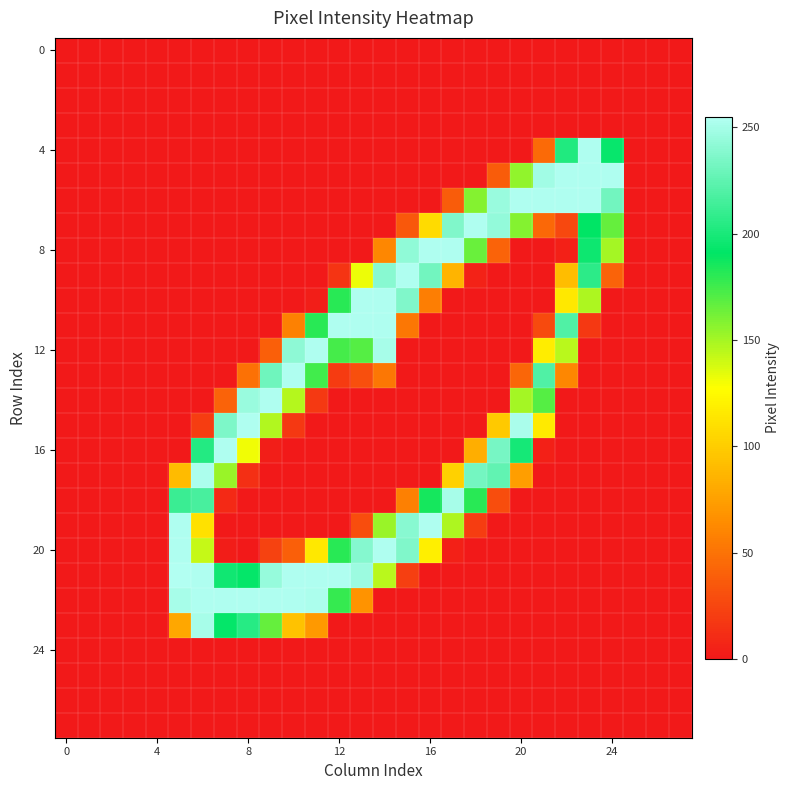

Count the number of data series in this chart.

28